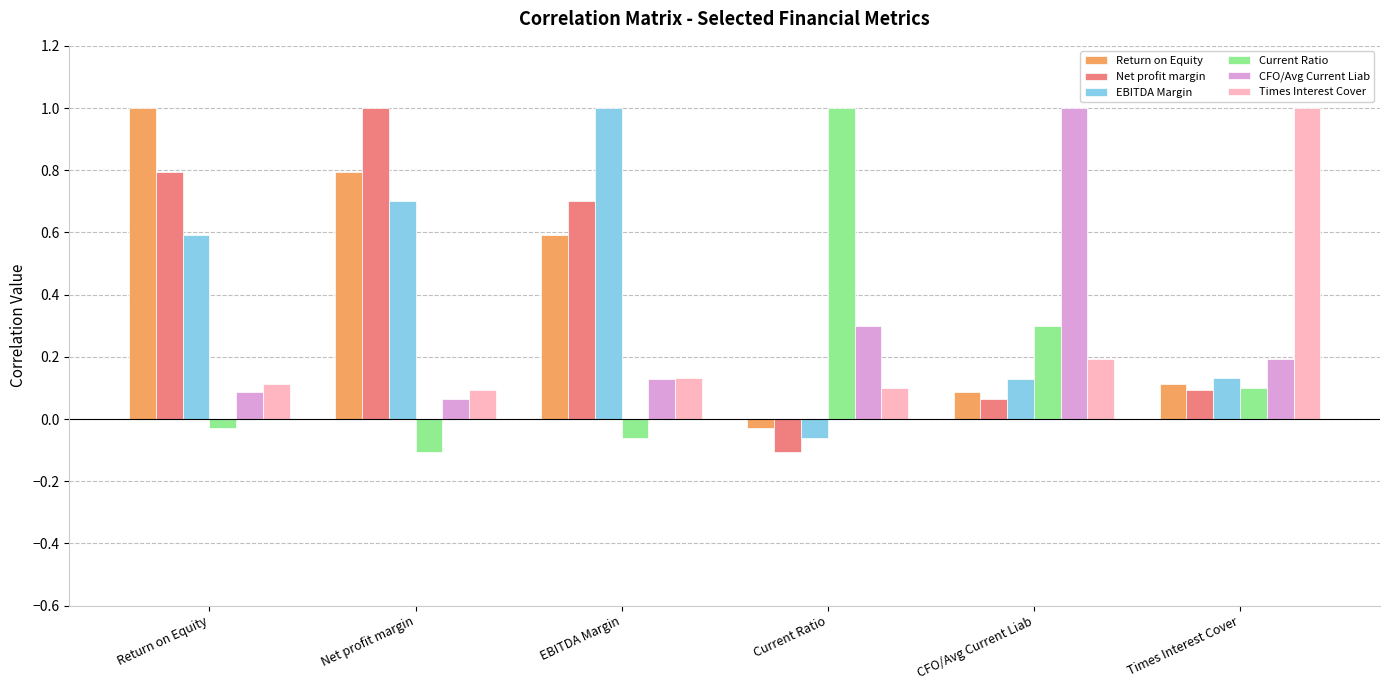

What is the label of the 5th bar from the right?

Net profit margin